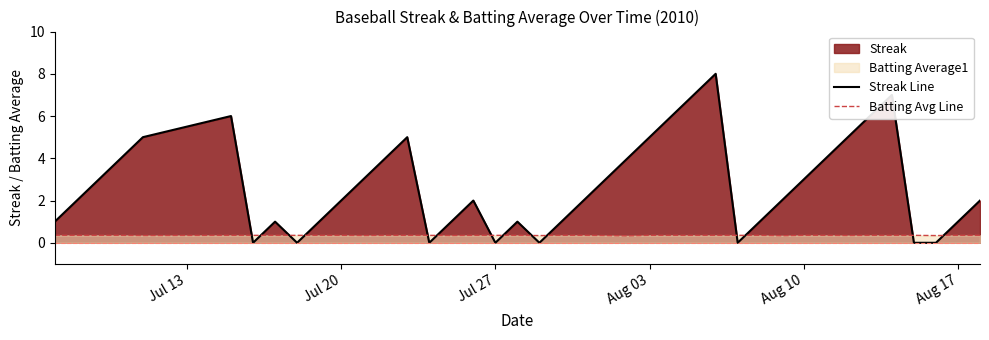

Which series has the largest total across all categories?

Streak Line